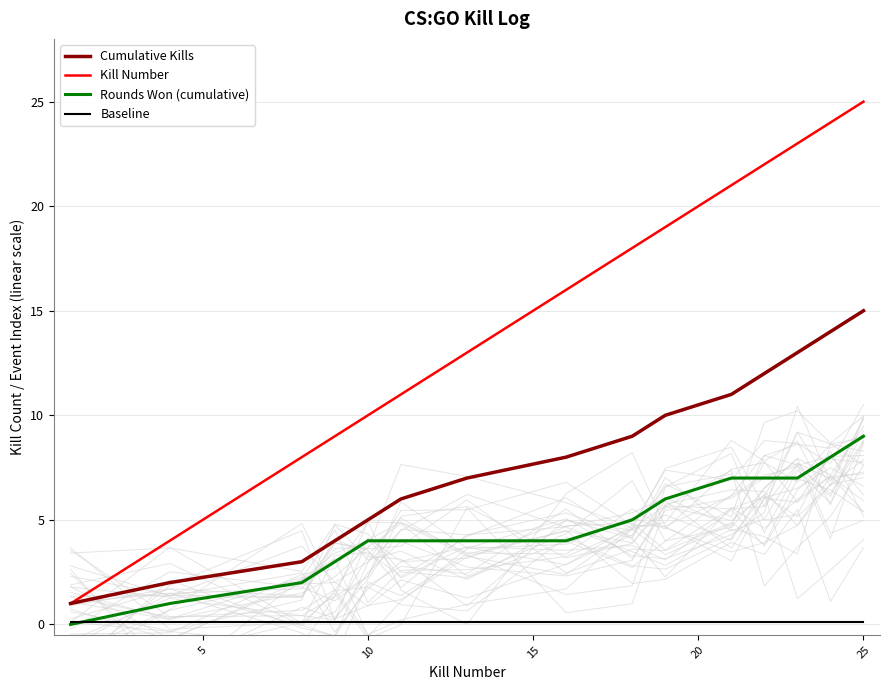

True or false: Kill Number and Rounds Won (cumulative) cross at least once.

False